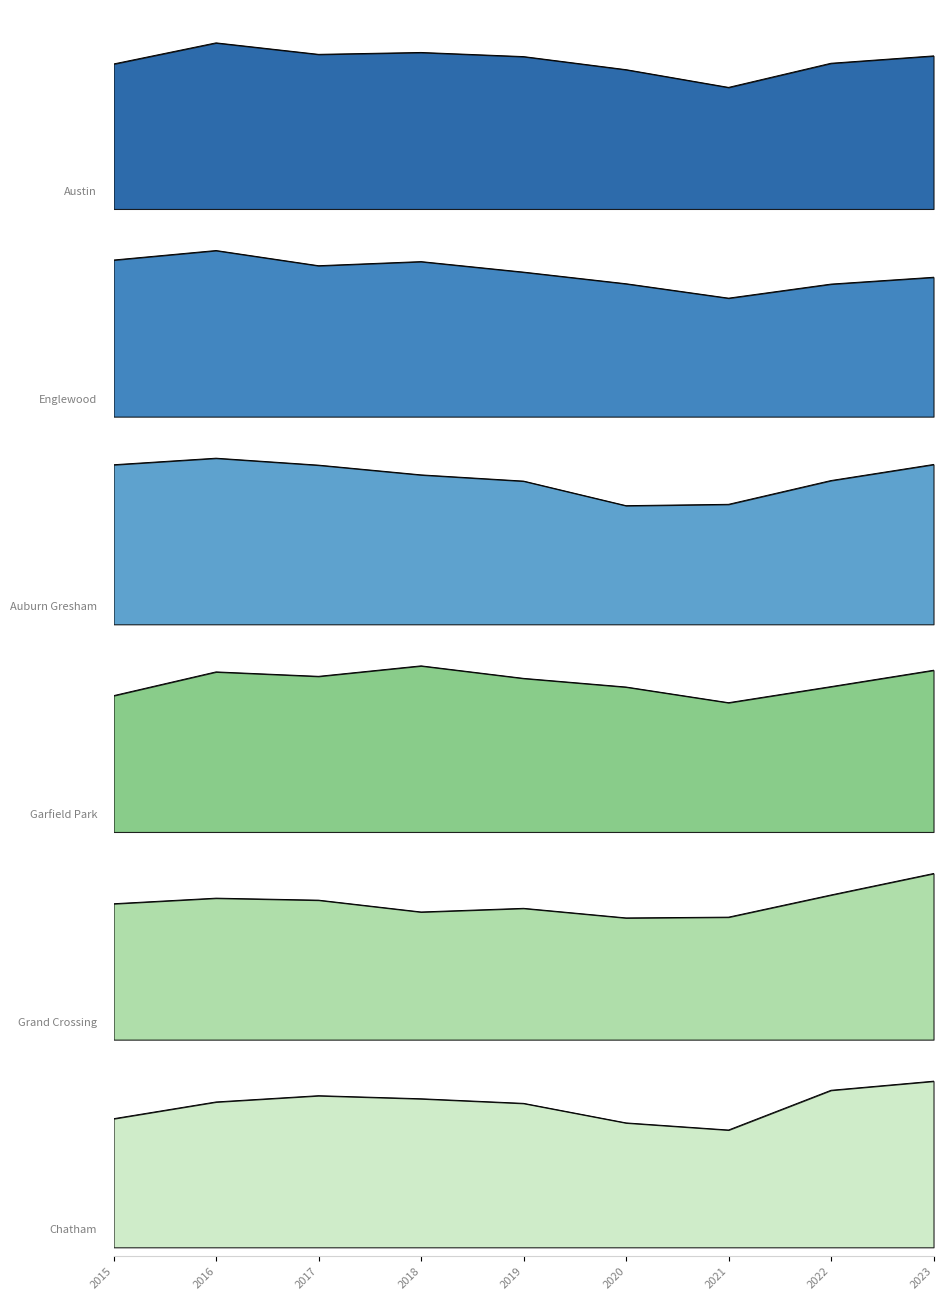

At which category does Austin reach its first local peak?

2016